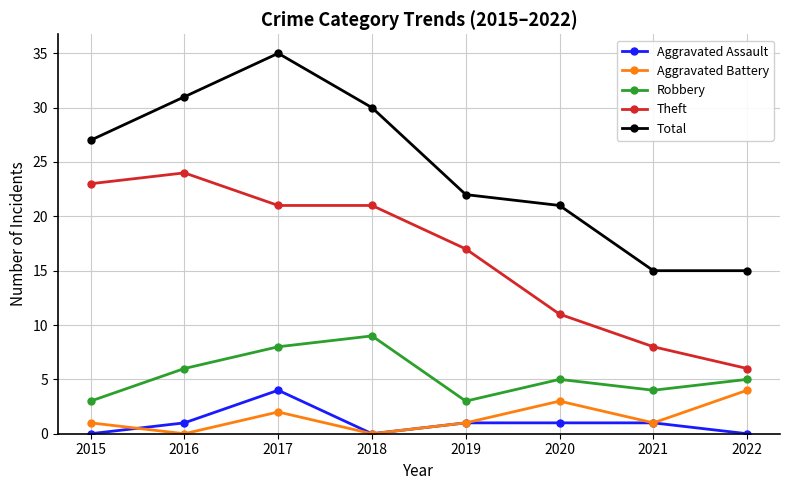

Count the number of data series in this chart.

5